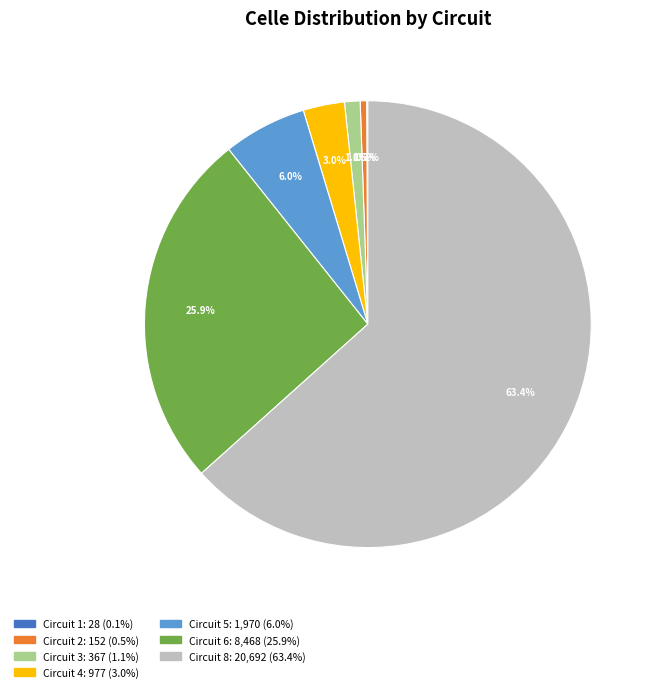

Is there any slice that represents more than half of the pie?

Yes